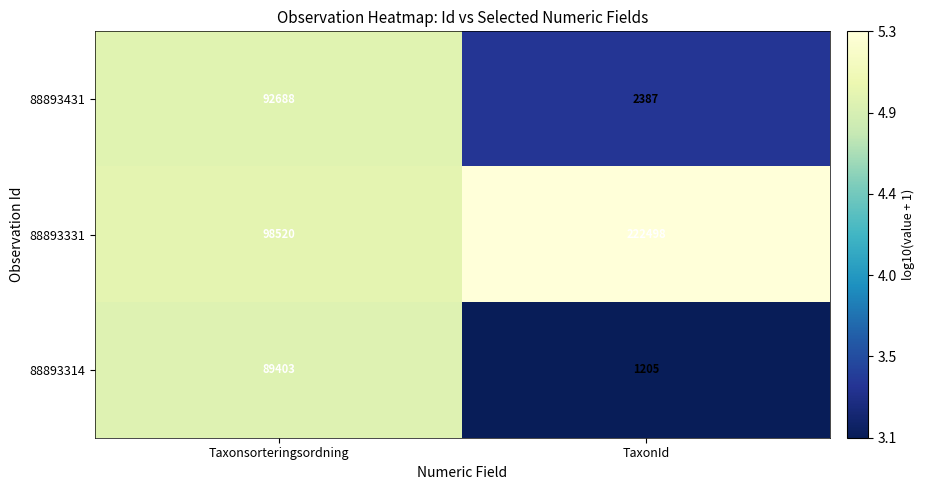

What is the greatest value displayed?

222498